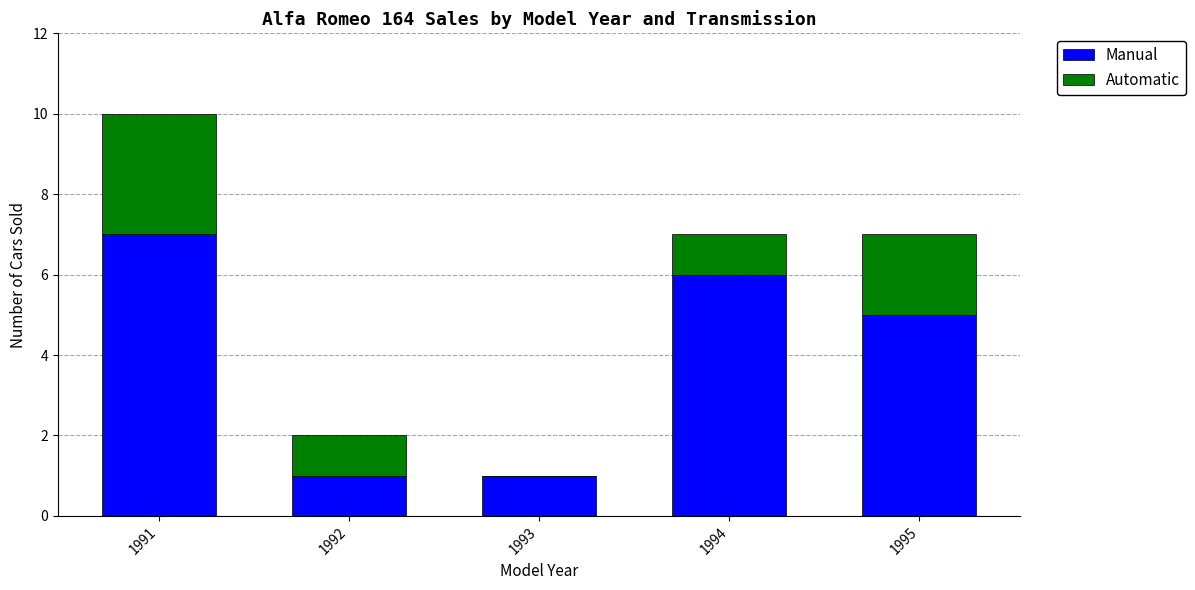

What is the sum of all Manual values?

20